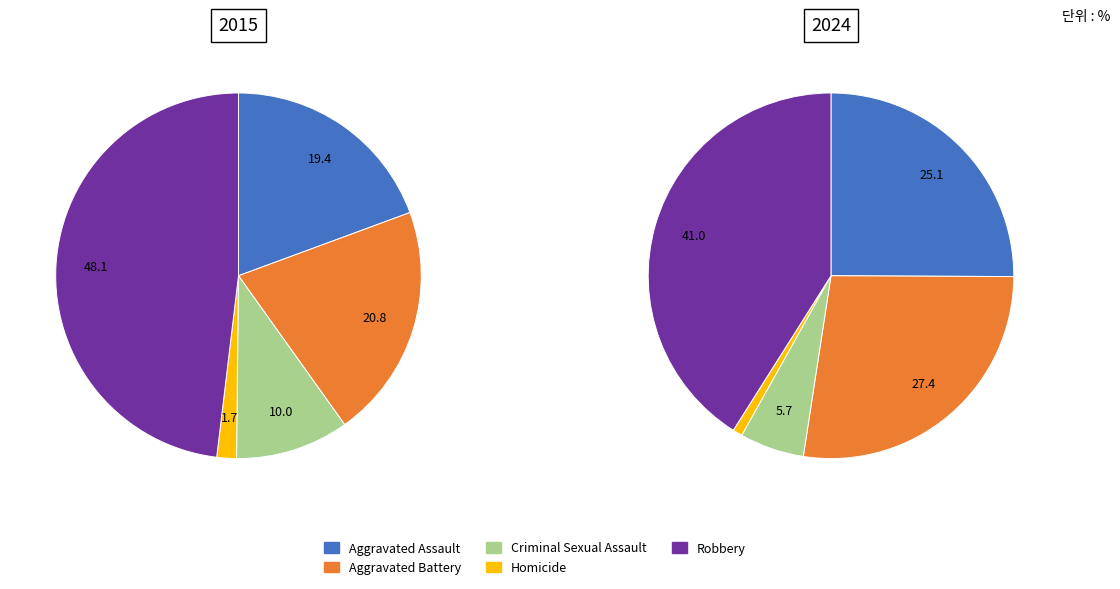

Is there any slice that represents more than half of the pie?

No